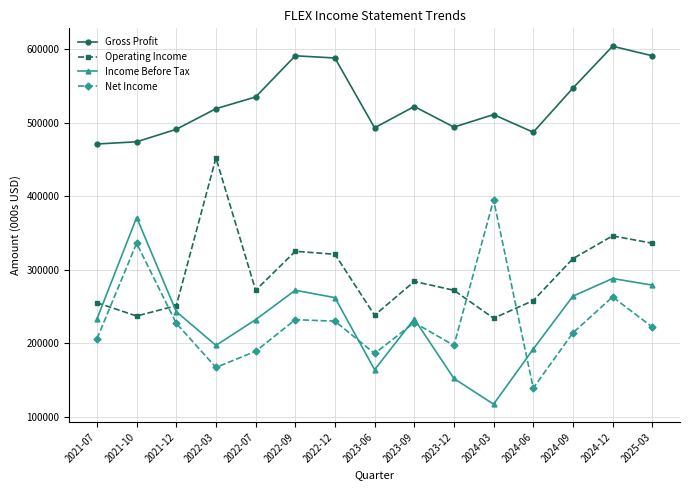

How many categories are shown in the chart?

15